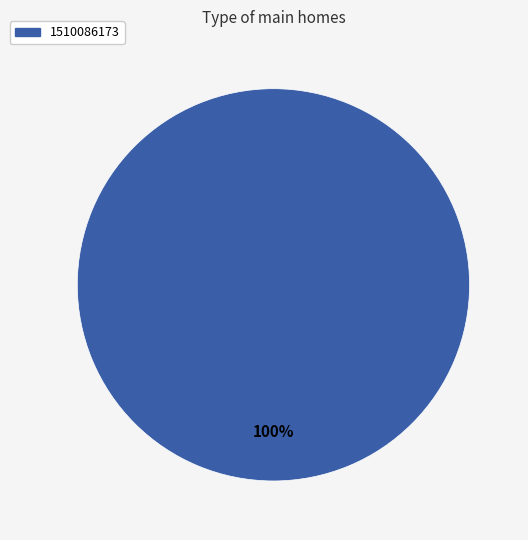

How many segments does this pie chart have?

1